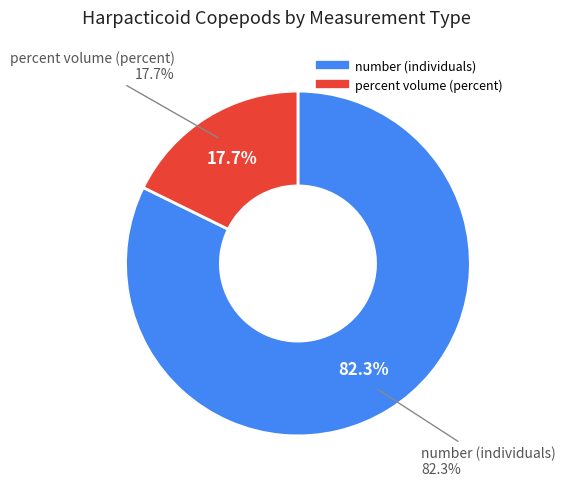

What is the smallest slice in the pie chart?

percent volume (percent)